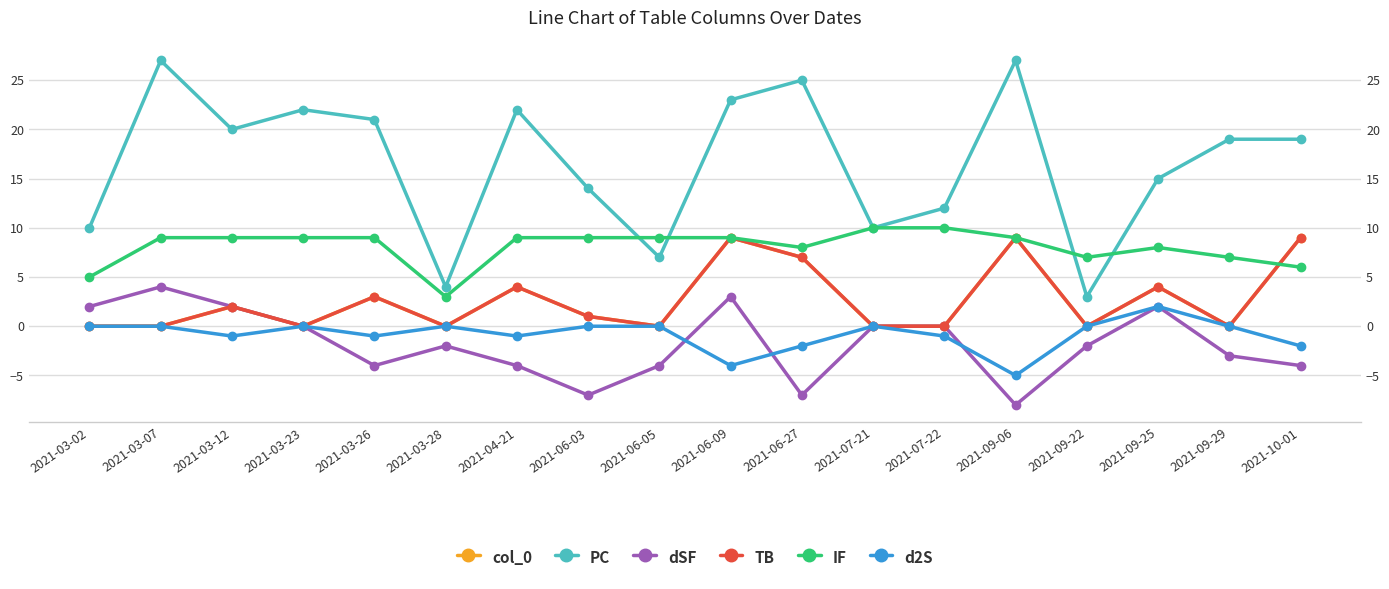

List the series in order of their peak value, highest first.

PC, IF, col_0, TB, dSF, d2S